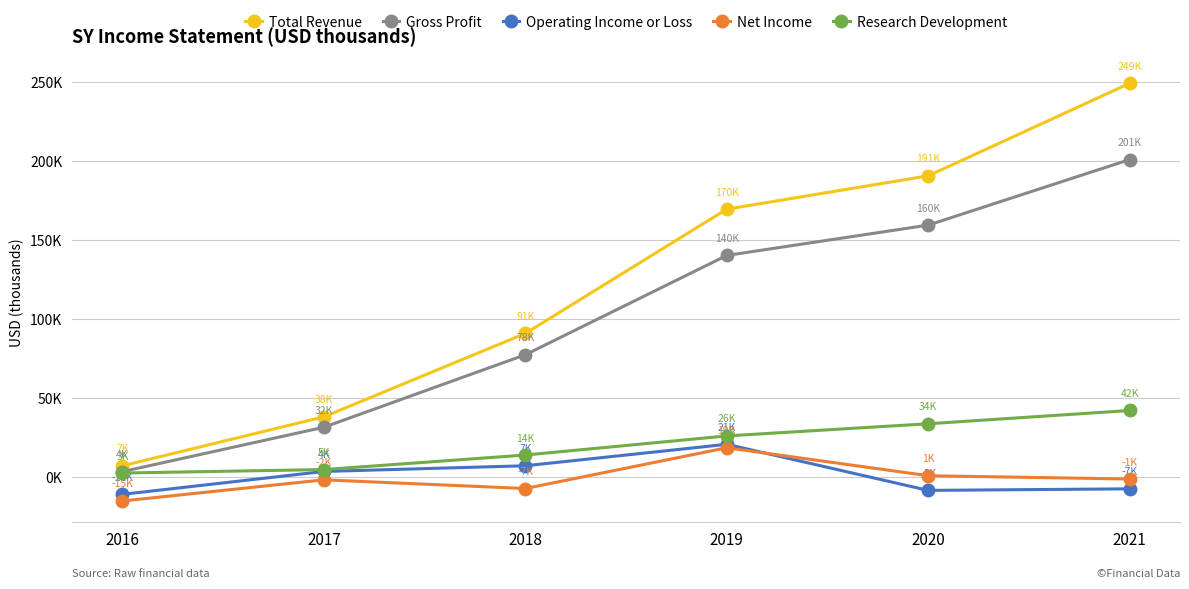

Is this an area chart (filled region under the line)?

No